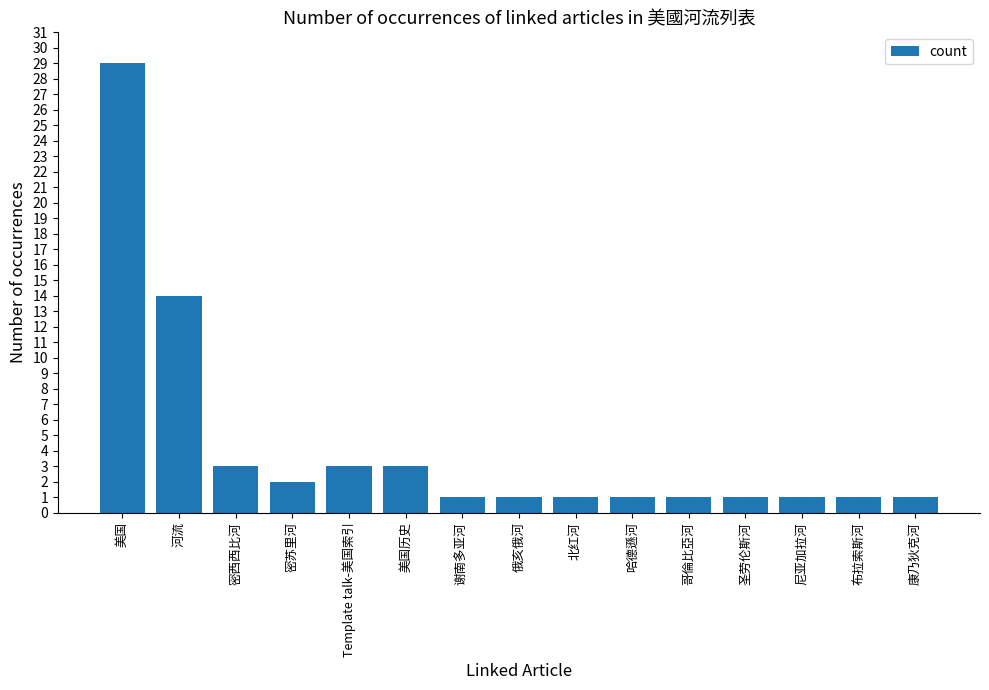

Does the chart contain any negative values?

No